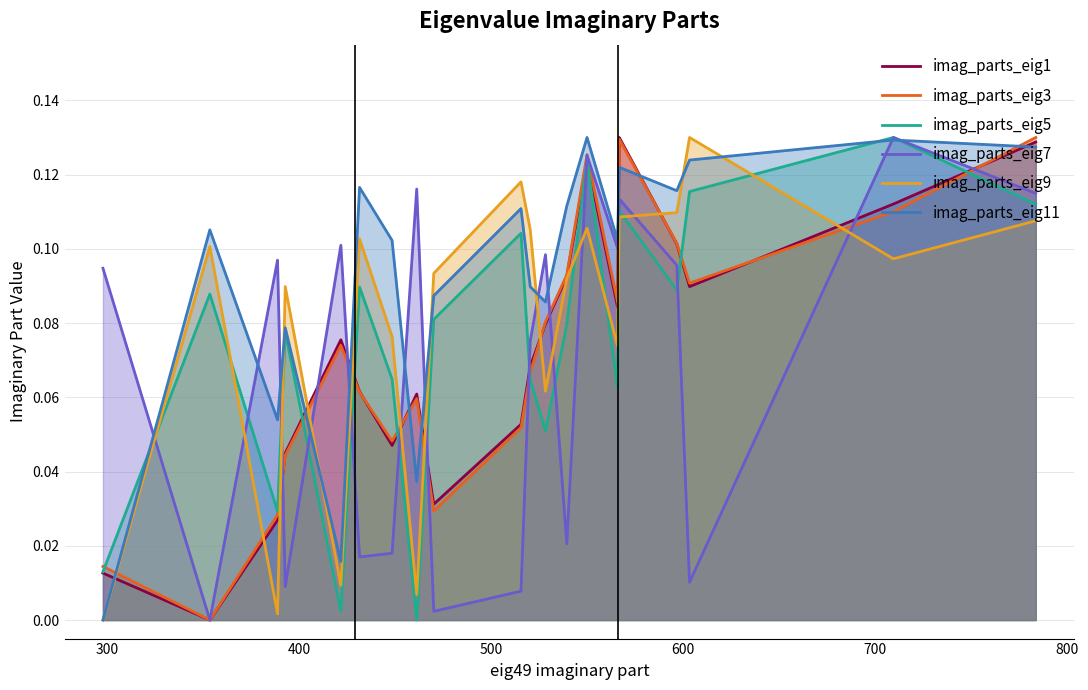

What is the value of the imag_parts_eig9 point at the 6th from the left?

0.1